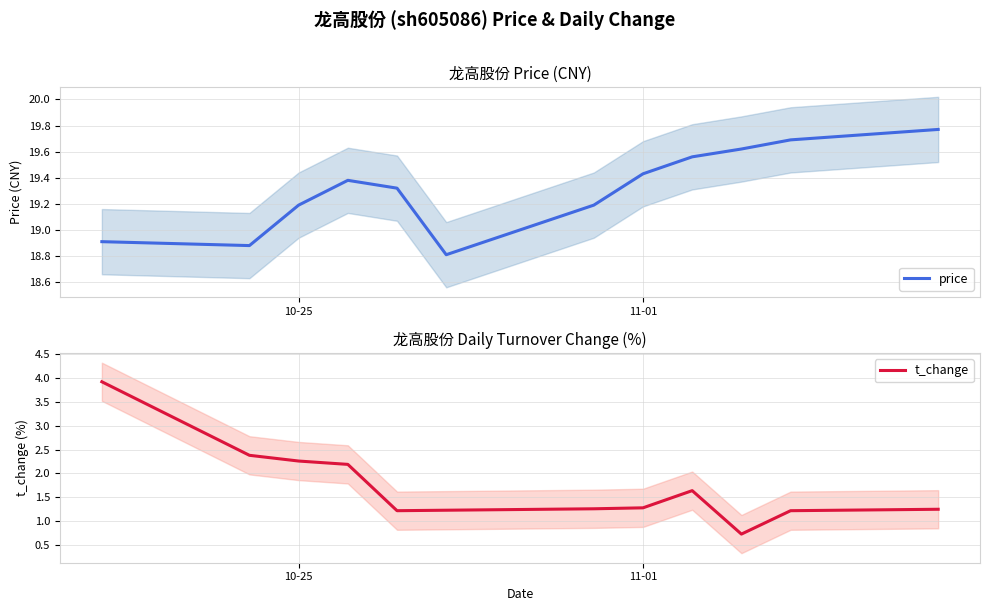

Where does the price series first go above 19?

10-25